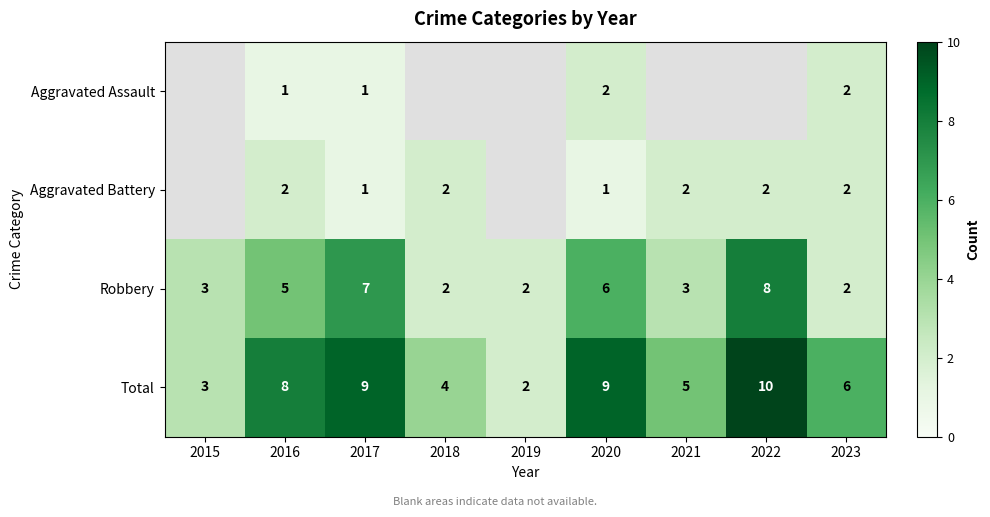

The value of Aggravated Battery at 2020 is 1.6. True or false?

False